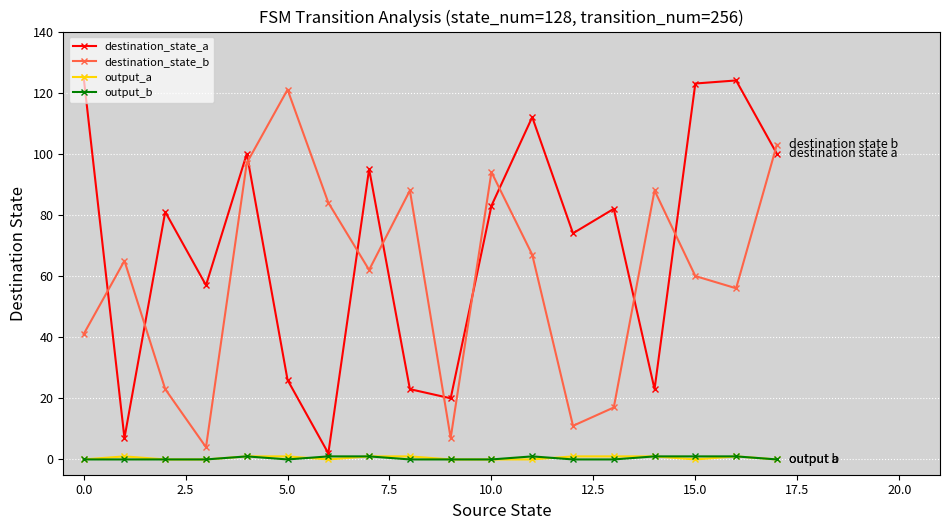

What are all the series names shown in the legend?

destination_state_a, destination_state_b, output_a, output_b